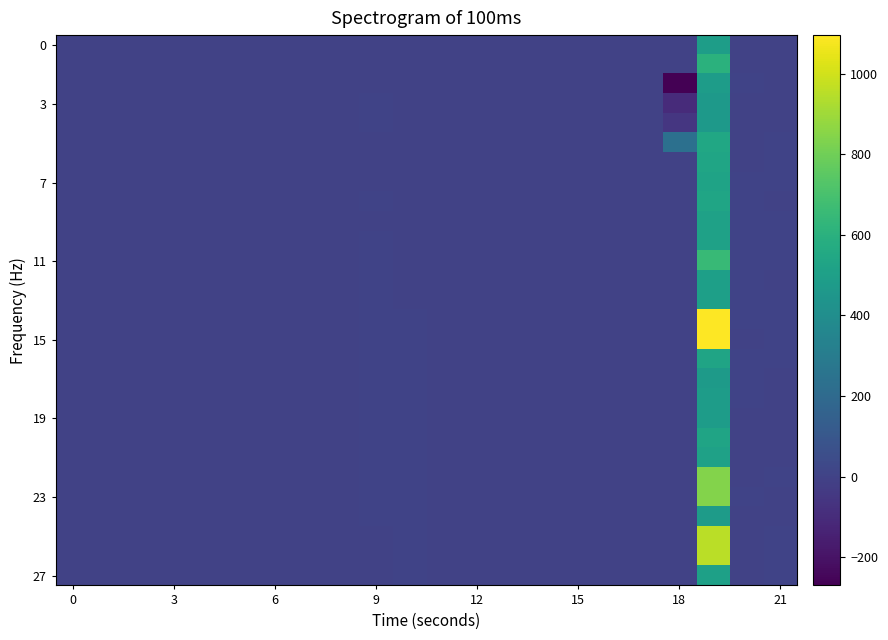

At which category is the sum across all series the highest?

19